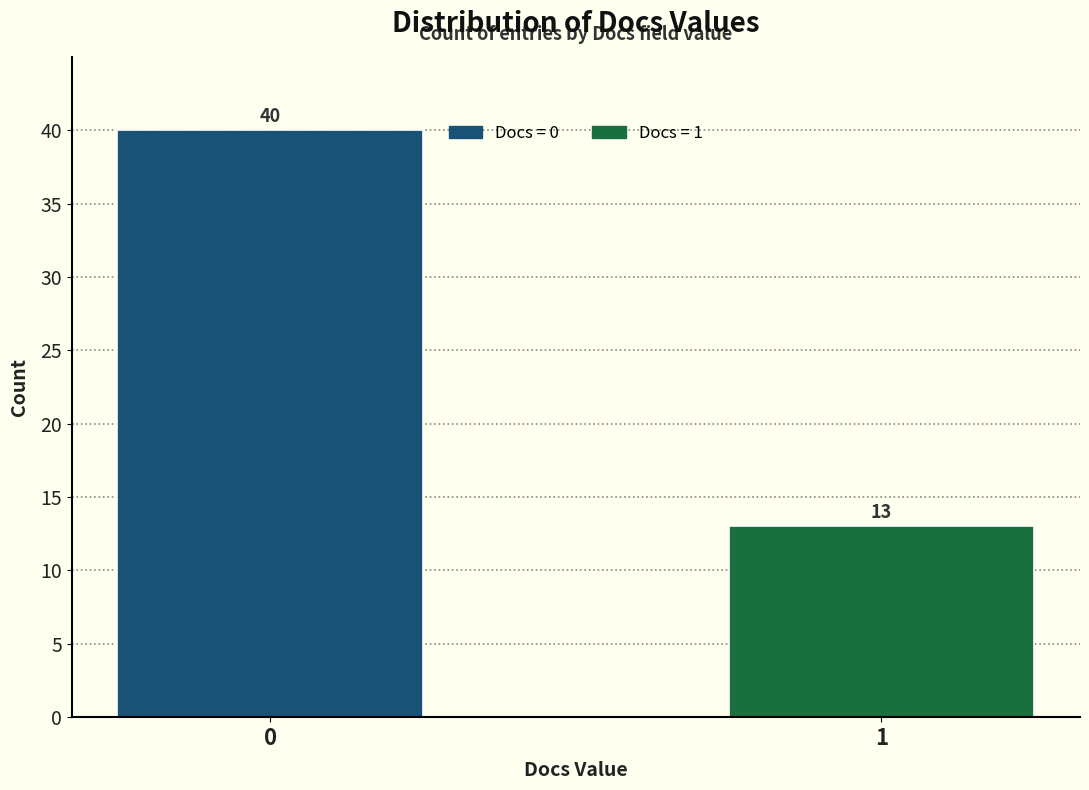

Reading right to left, extract all data points from this chart.

13	40